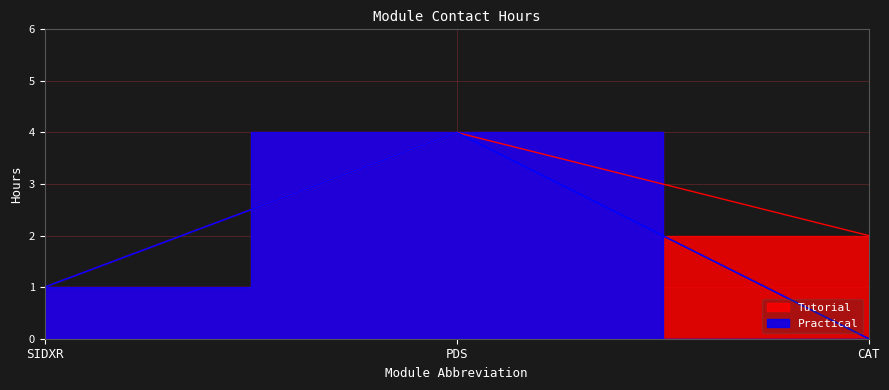

Reading left to right, extract all data points from this chart.

Tutorial: 1	4	2
Practical: 1	4	0